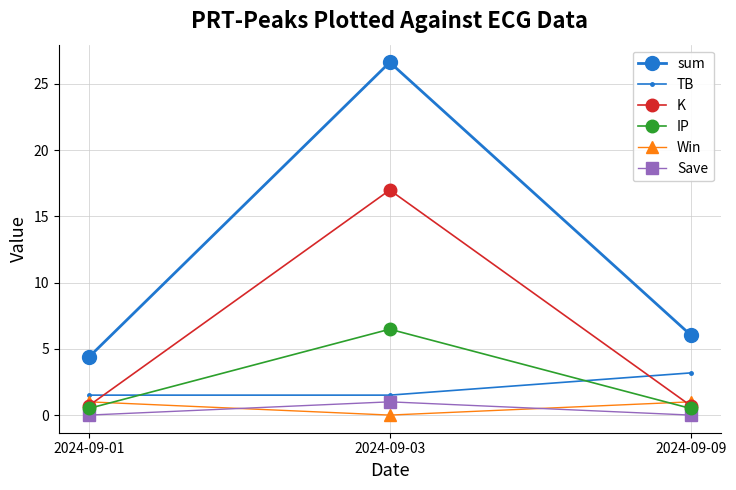

Between 2024-09-01 and 2024-09-03, which series saw the biggest shift?

sum